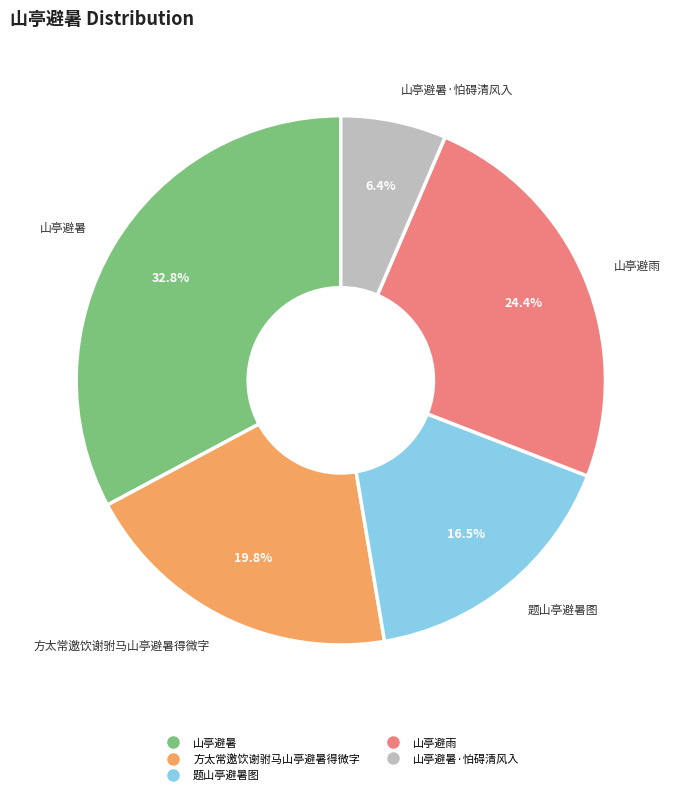

Is there any slice that represents more than half of the pie?

No